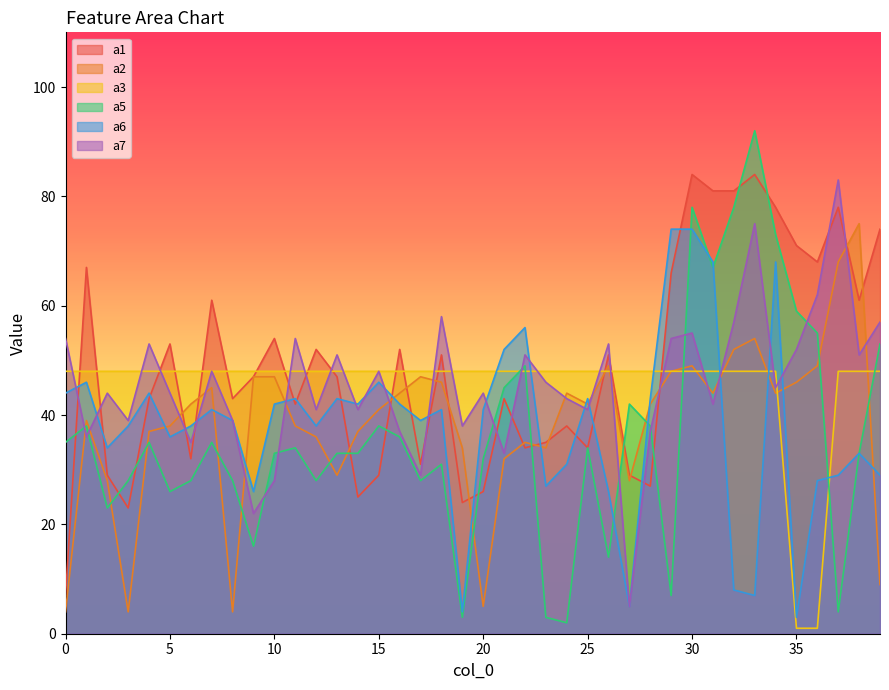

At which category does the chart reach its minimum across all series?

35